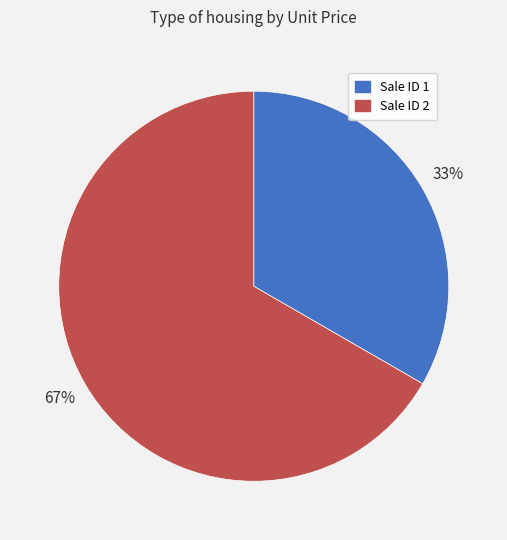

How many slices are in this pie chart?

2